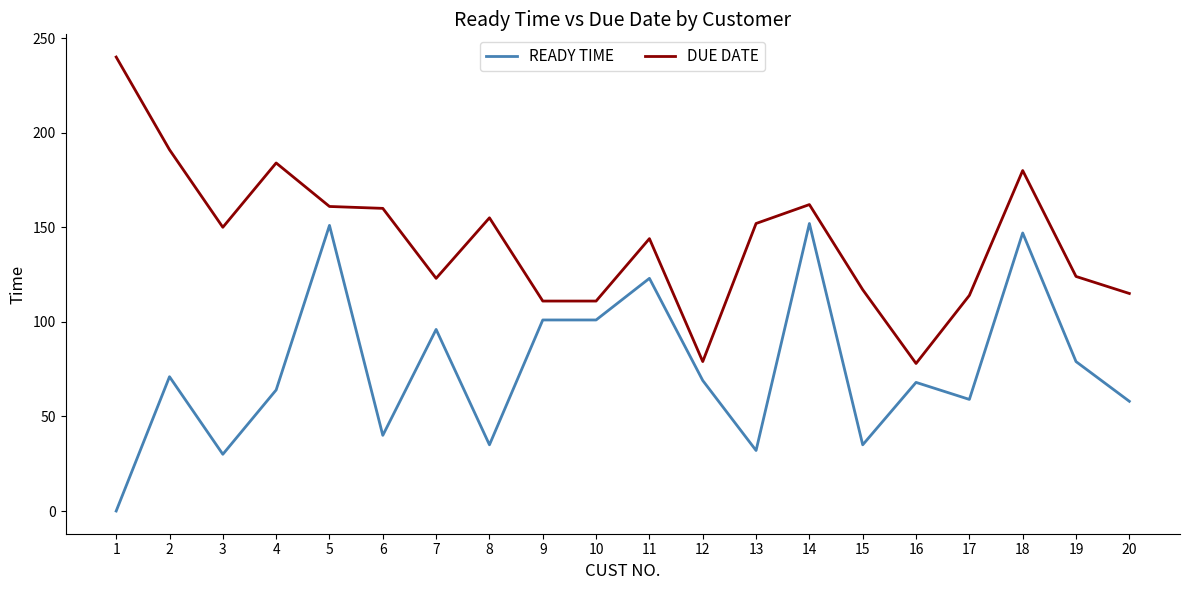

What is the spread (max minus min) of values at 7?

27